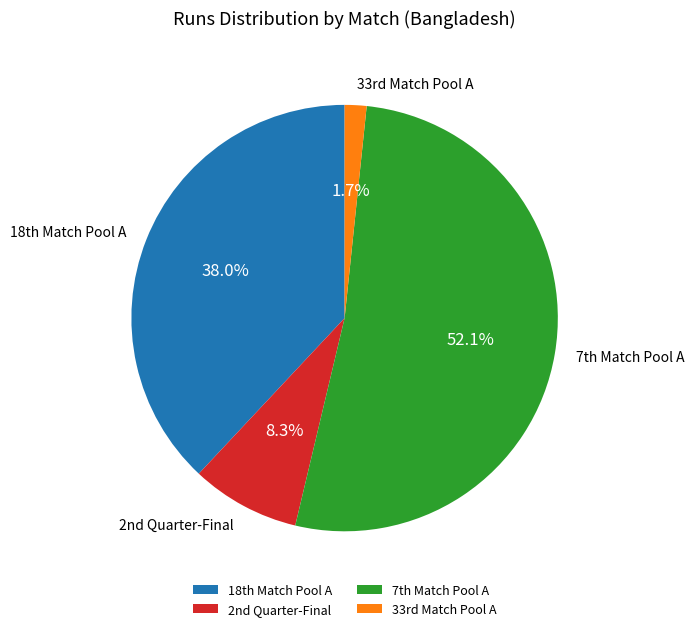

Is there any slice that represents more than half of the pie?

Yes